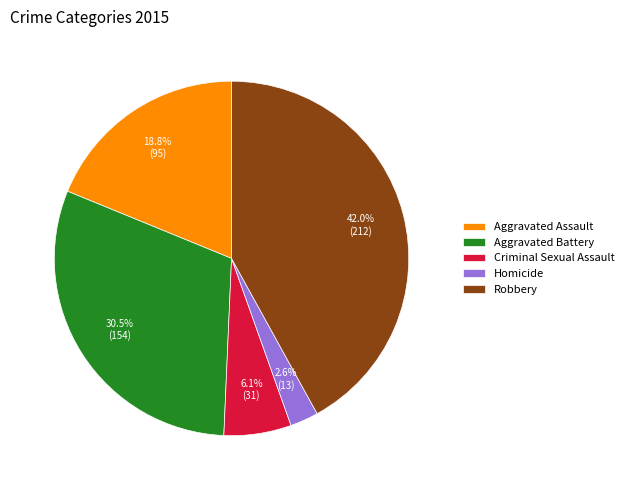

Which slice is the largest?

Robbery